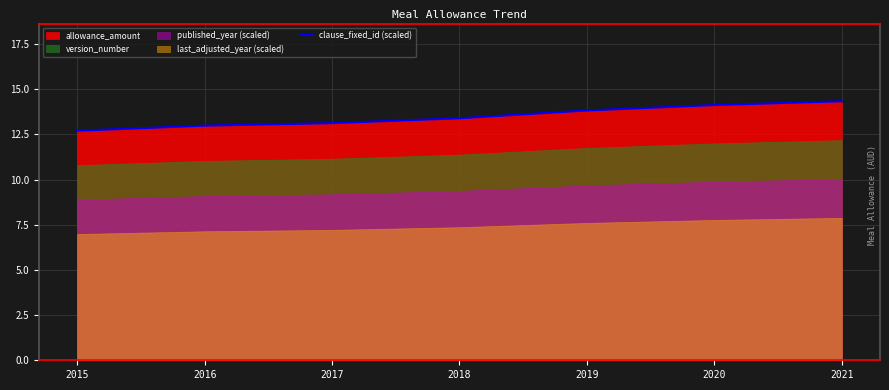

How many lines are shown in the chart?

1